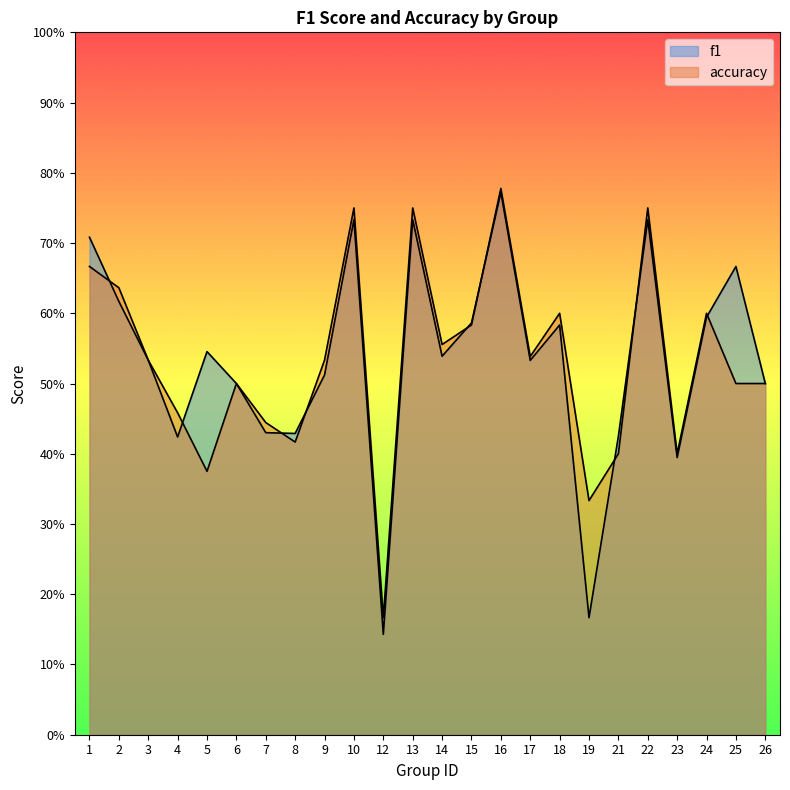

Is it true that f1 equals 0.4 at 23?

True